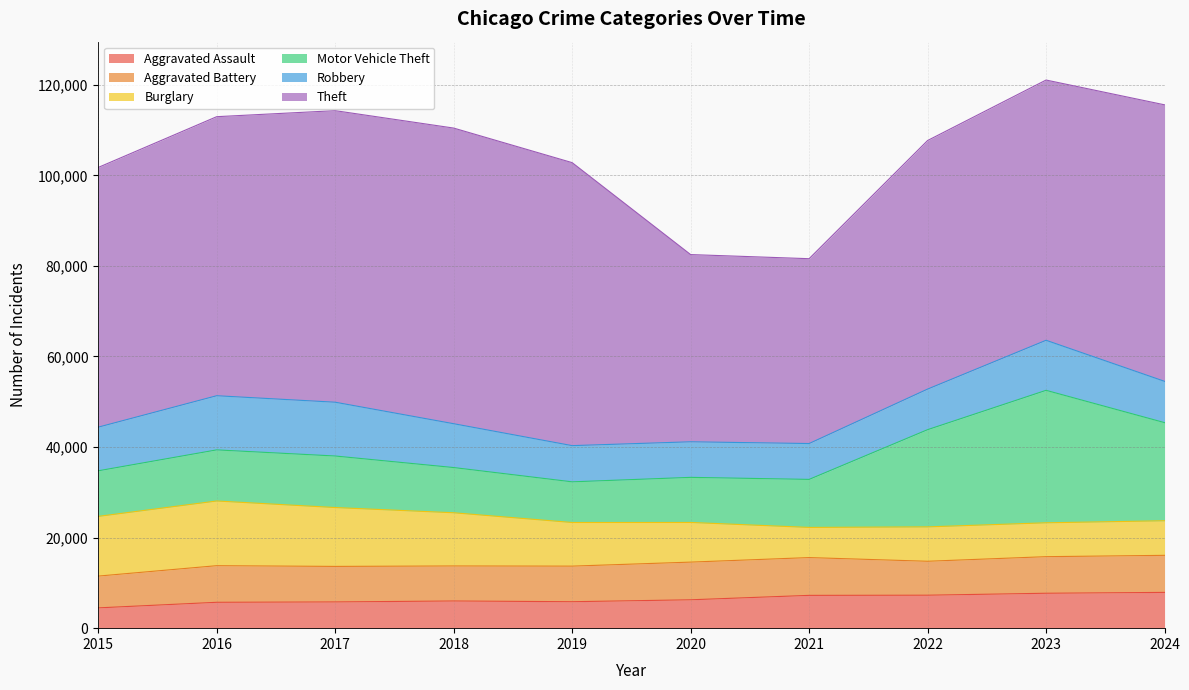

Which series changed the most between 2019 and 2021?

Theft